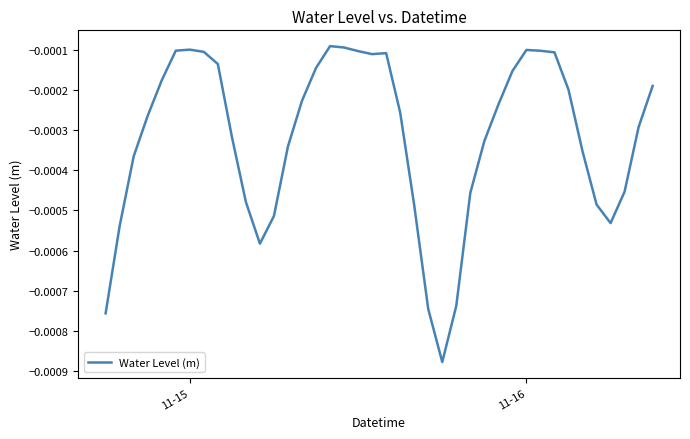

Does the chart have visible grid lines?

No